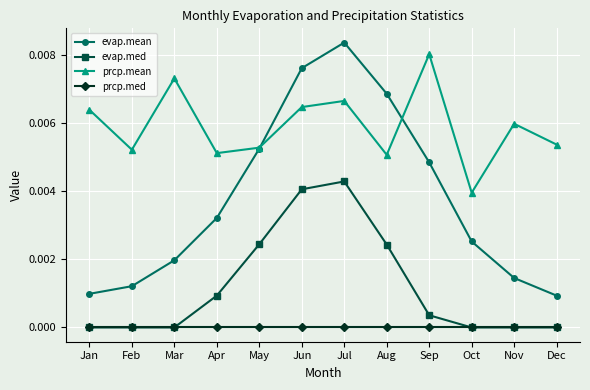

List the series in order of their overall mean, highest first.

prcp.mean, evap.mean, evap.med, prcp.med